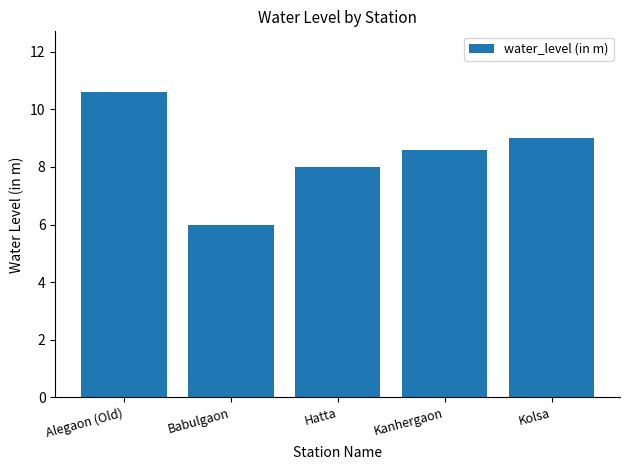

The value at Kolsa is 12.0. True or false?

False